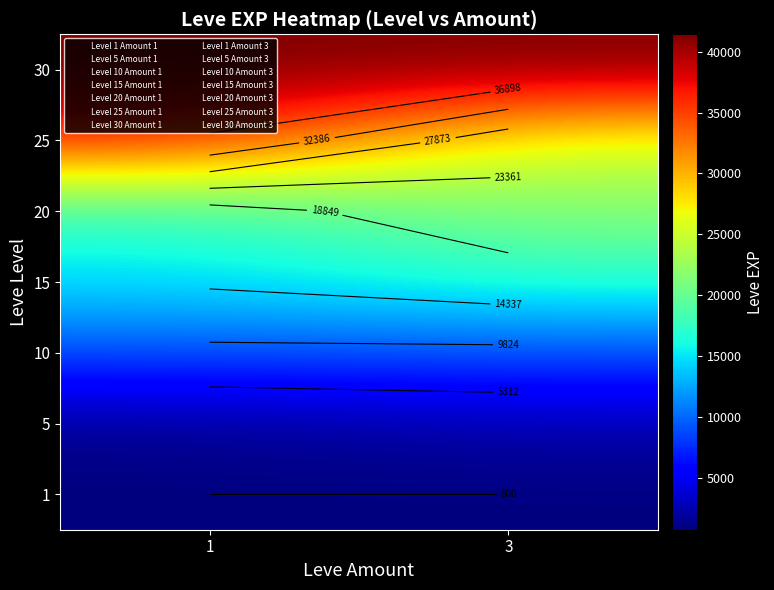

What is the difference between the highest and lowest values at 1?

40610